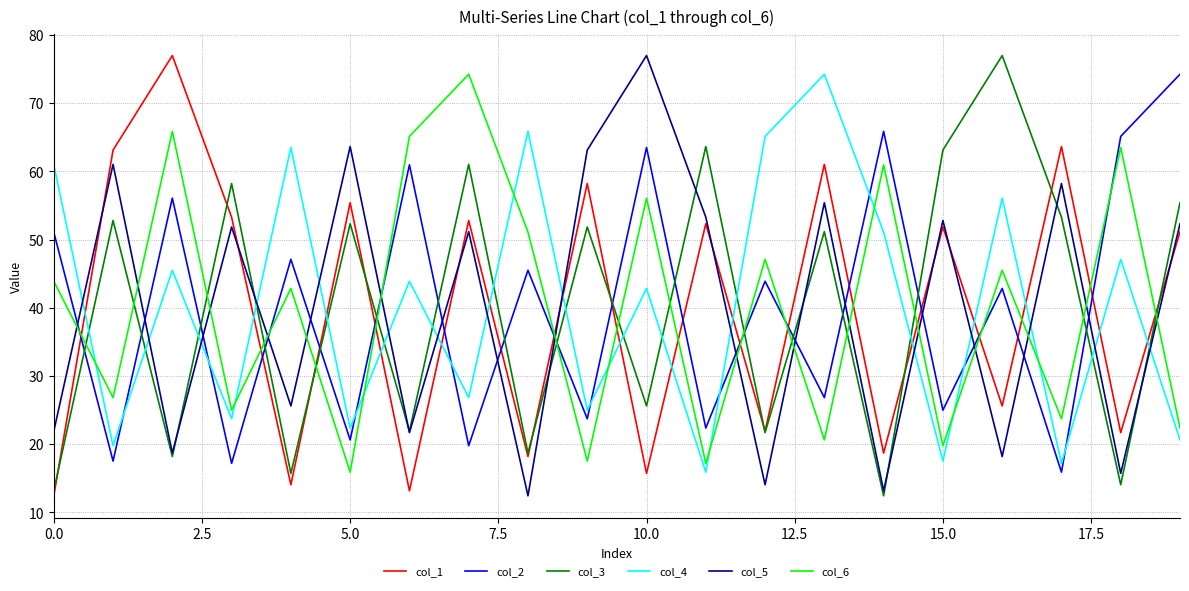

In col_1, how many points are lower than both neighbors (excluding endpoints)?

8